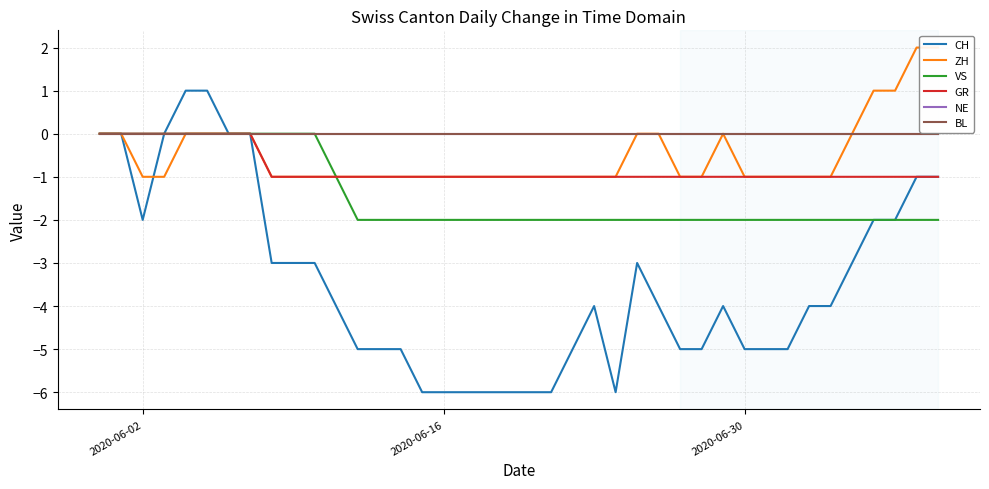

How many categories are shown in the chart?

40